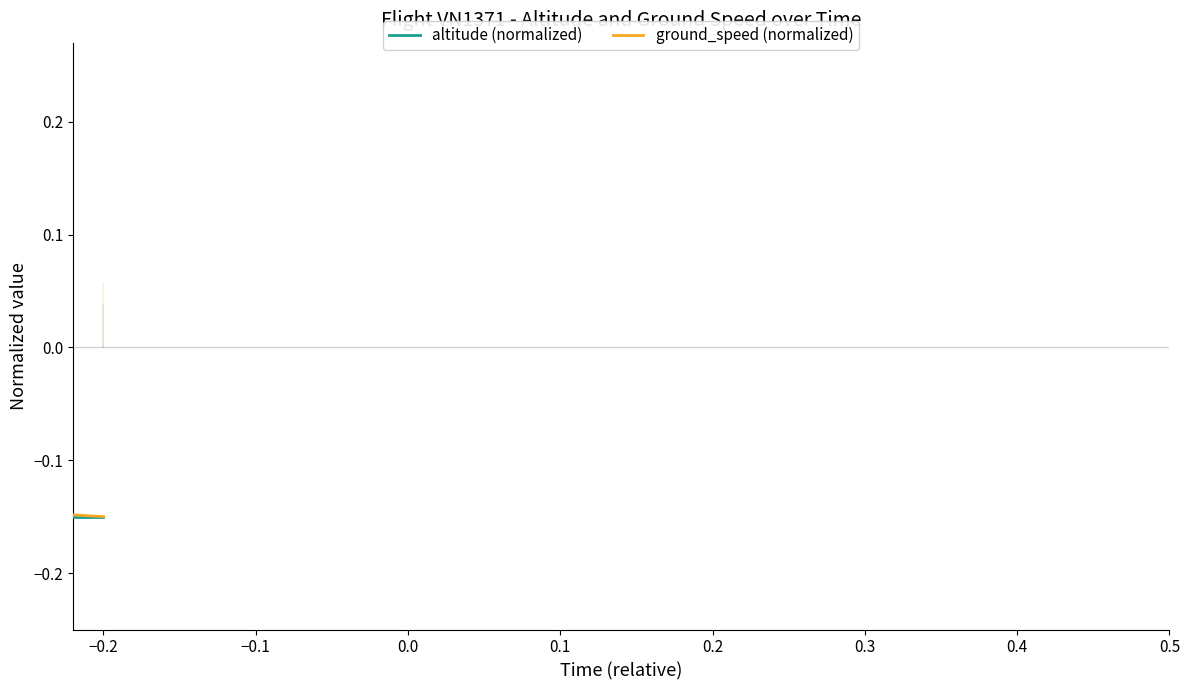

Which series has the largest total across all categories?

ground_speed (normalized)